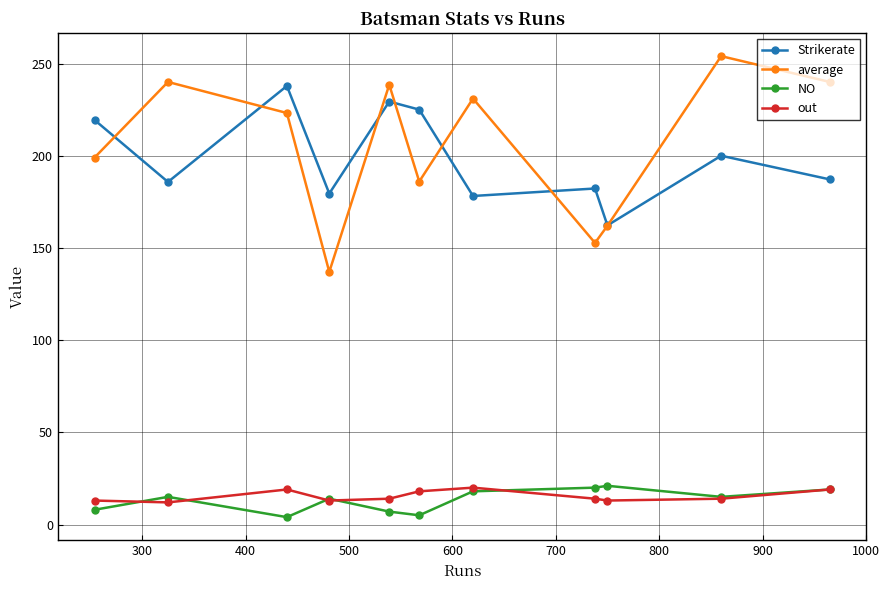

What is the value of the out point at the 1st from the left?

13.0